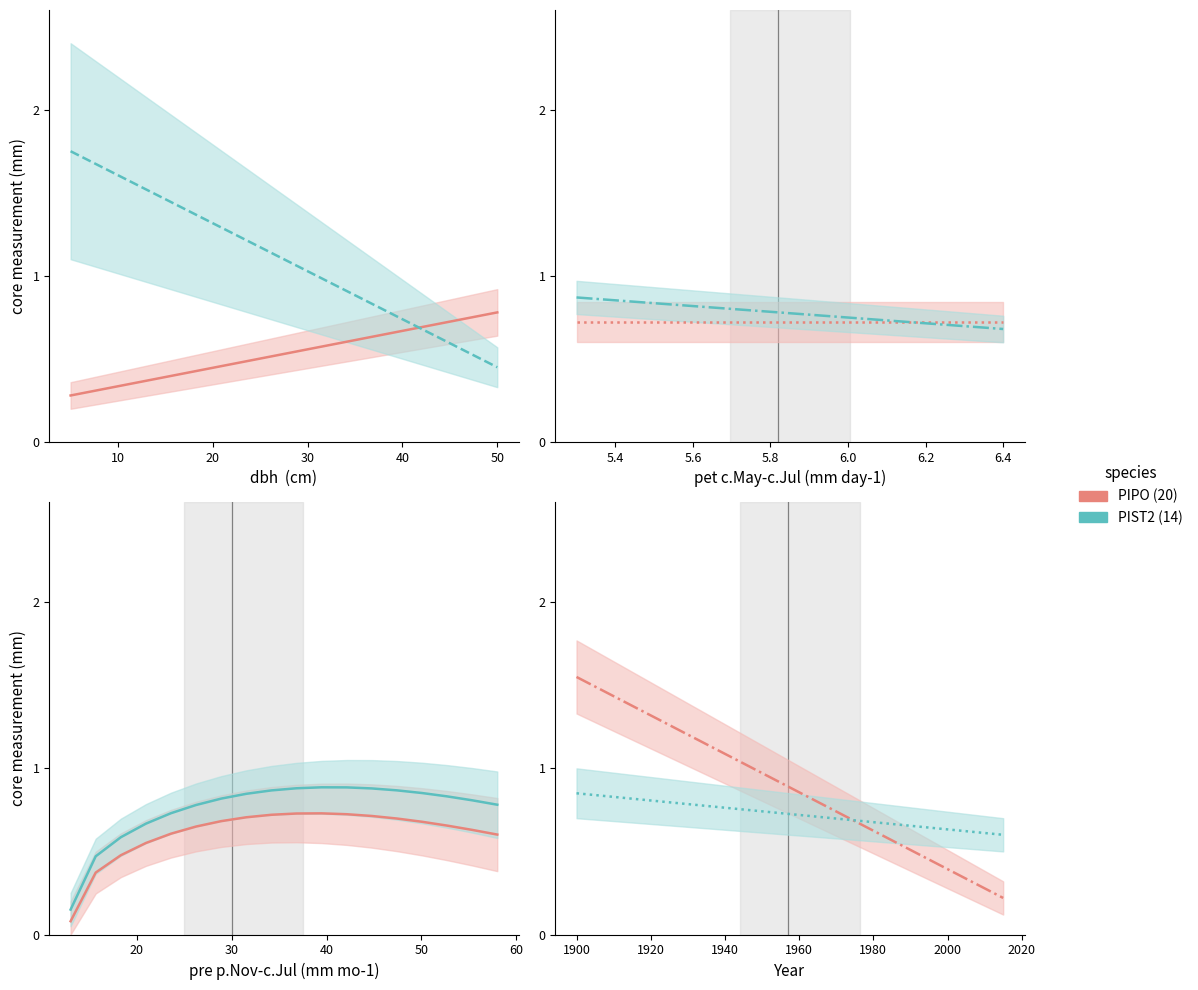

True or false: PIPO (20) has a value of 0.3 at 17.

False